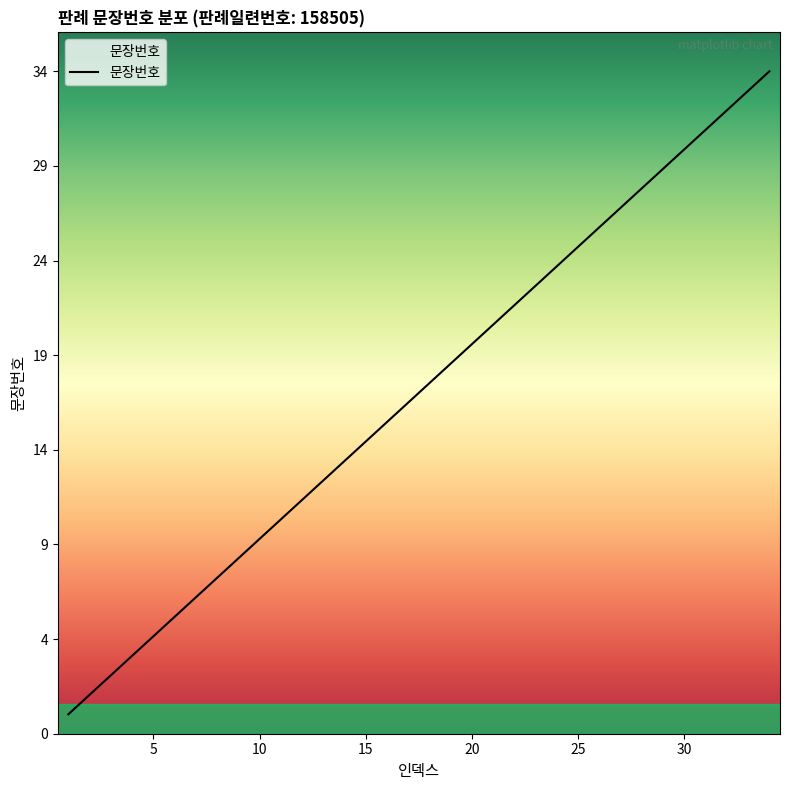

Is this an area chart (filled region under the line)?

Yes